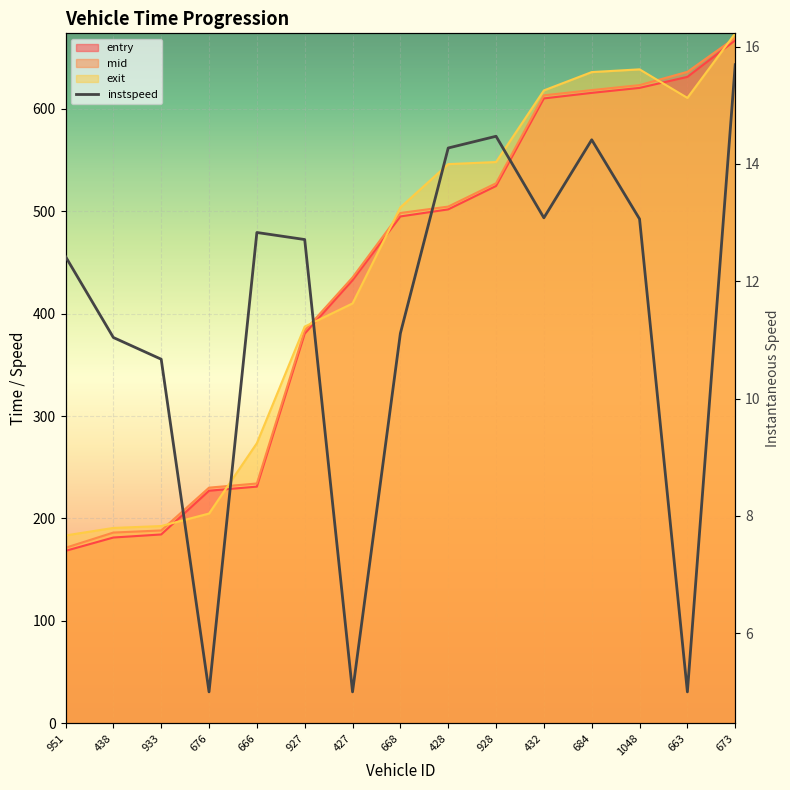

The entry series shows 432.7 at 427. True or false?

True